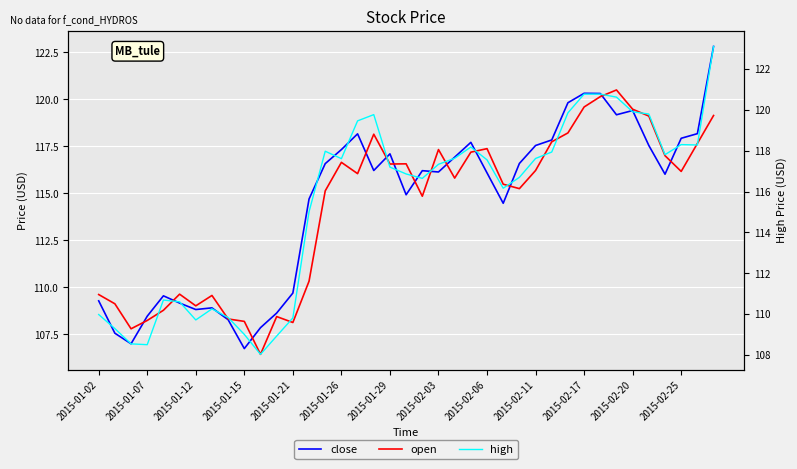

How many data points does each series have?

39